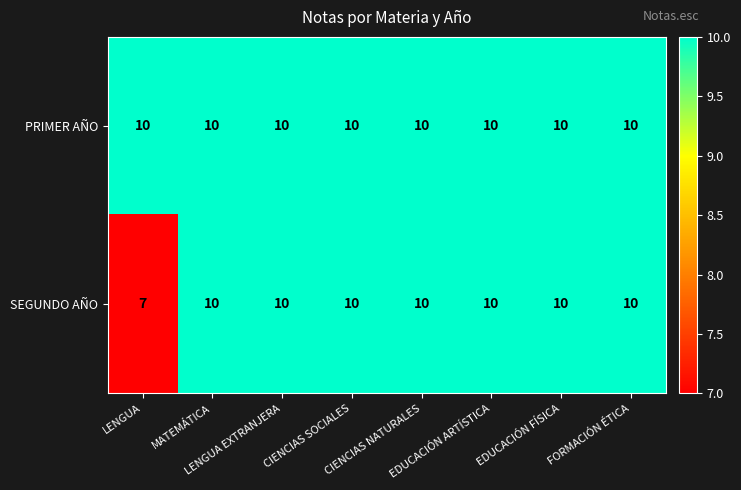

List the series in order of their overall mean, highest first.

PRIMER AÑO, SEGUNDO AÑO